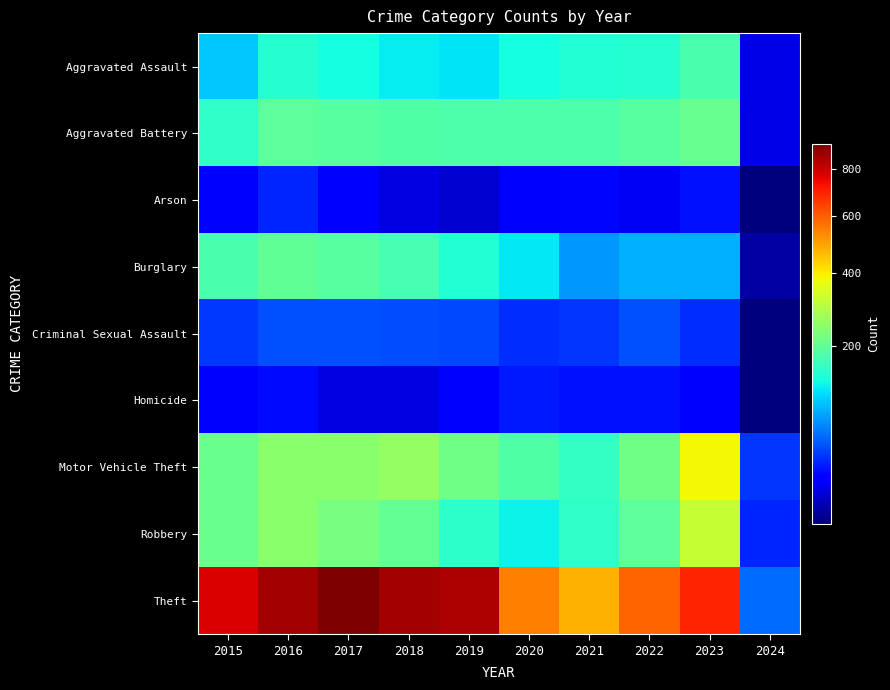

Count the number of categories in the chart.

10